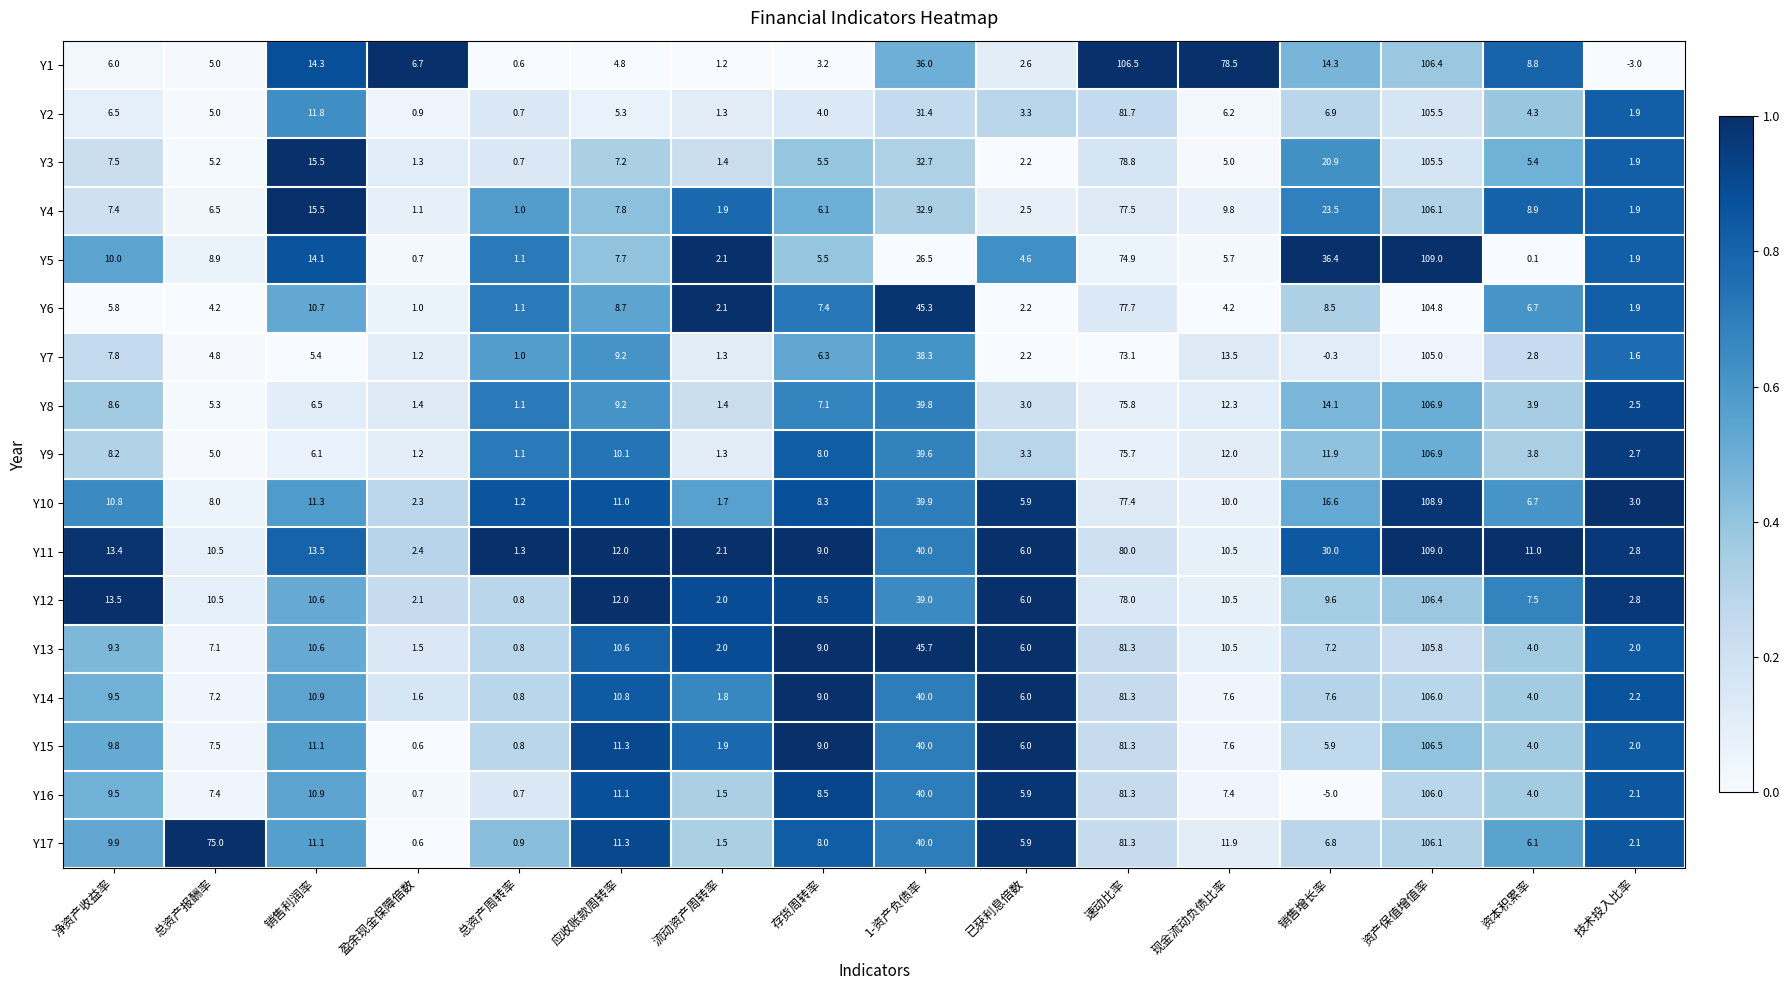

Which series has the widest spread of values?

Y16